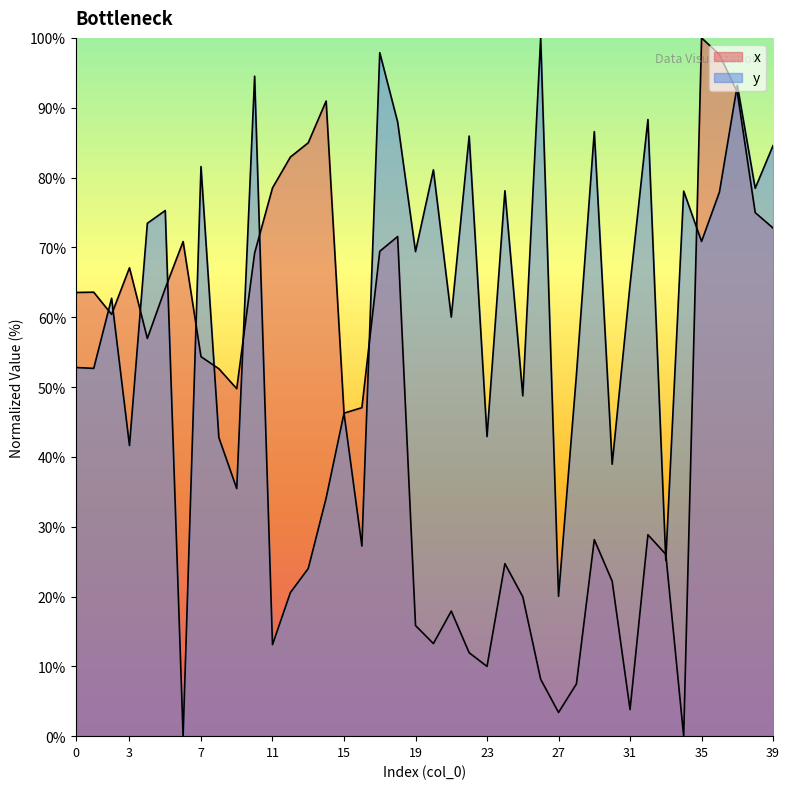

How many data points in y are above 64?

20